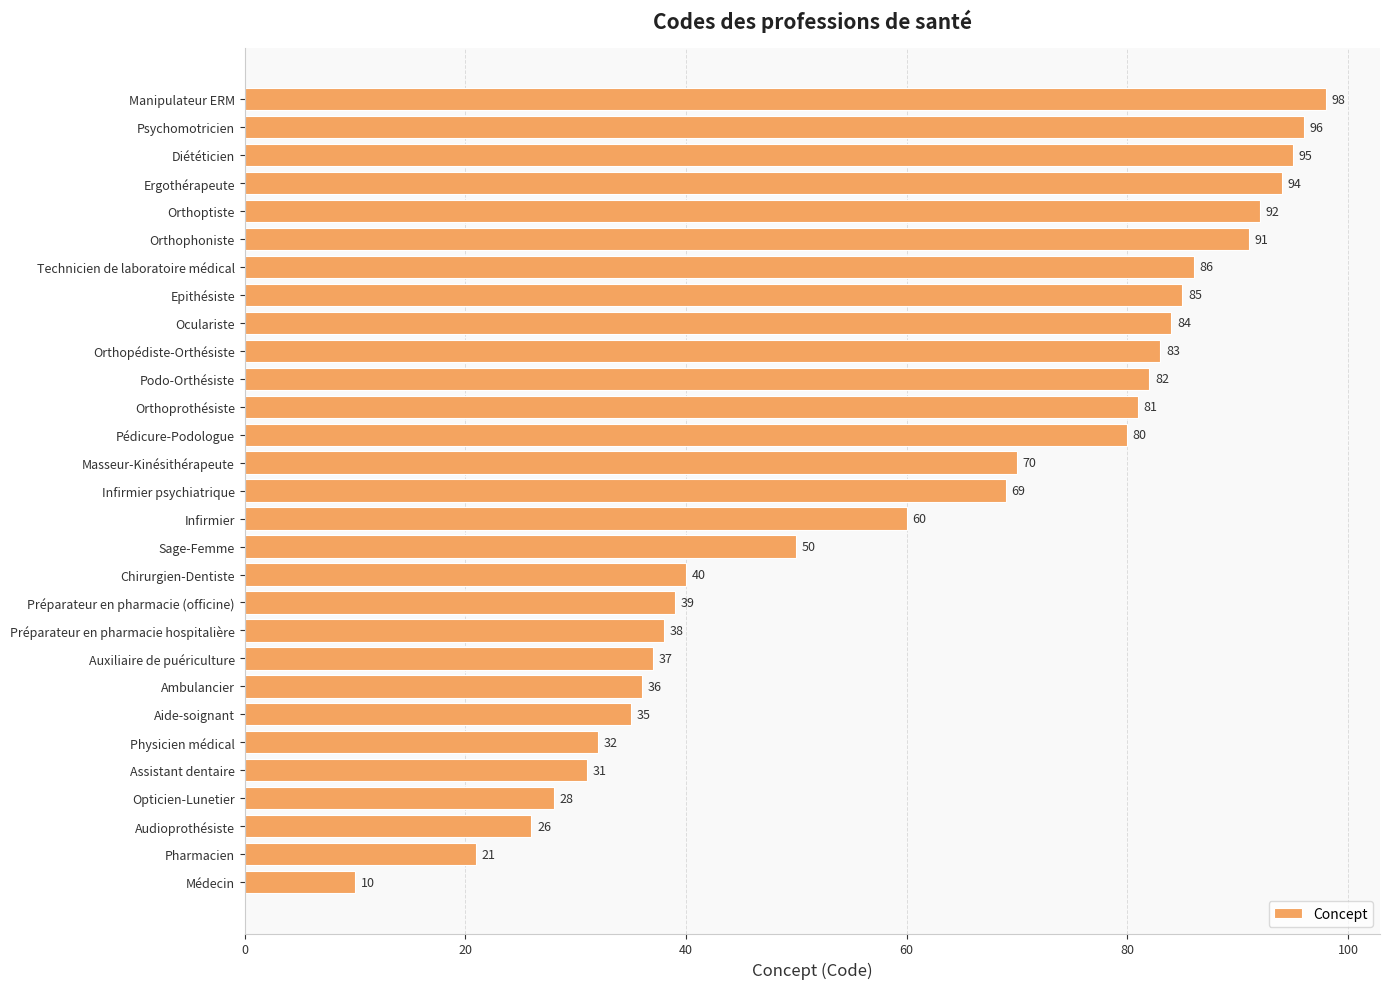

Rank the categories by value from lowest to highest.

Médecin, Pharmacien, Audioprothésiste, Opticien-Lunetier, Assistant dentaire, Physicien médical, Aide-soignant, Ambulancier, Auxiliaire de puériculture, Préparateur en pharmacie hospitalière, Préparateur en pharmacie (officine), Chirurgien-Dentiste, Sage-Femme, Infirmier, Infirmier psychiatrique, Masseur-Kinésithérapeute, Pédicure-Podologue, Orthoprothésiste, Podo-Orthésiste, Orthopédiste-Orthésiste, Oculariste, Epithésiste, Technicien de laboratoire médical, Orthophoniste, Orthoptiste, Ergothérapeute, Diététicien, Psychomotricien, Manipulateur ERM